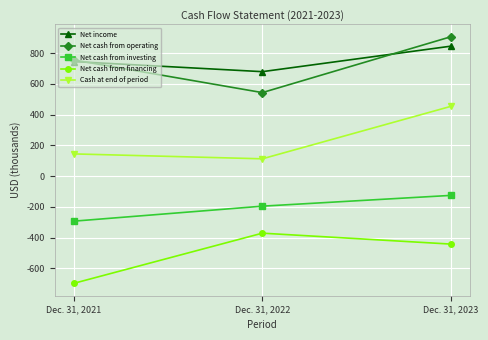

Between Dec. 31, 2021 and Dec. 31, 2023, which series saw the biggest shift?

Cash at end of period